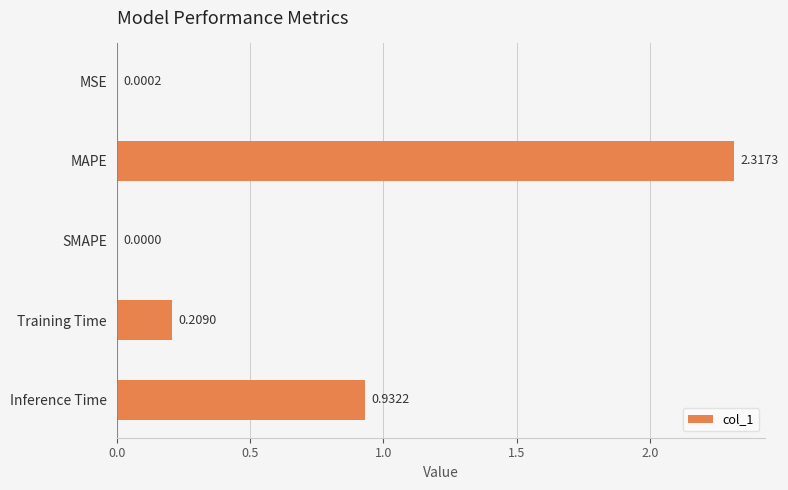

Does the chart contain stacked bars?

No